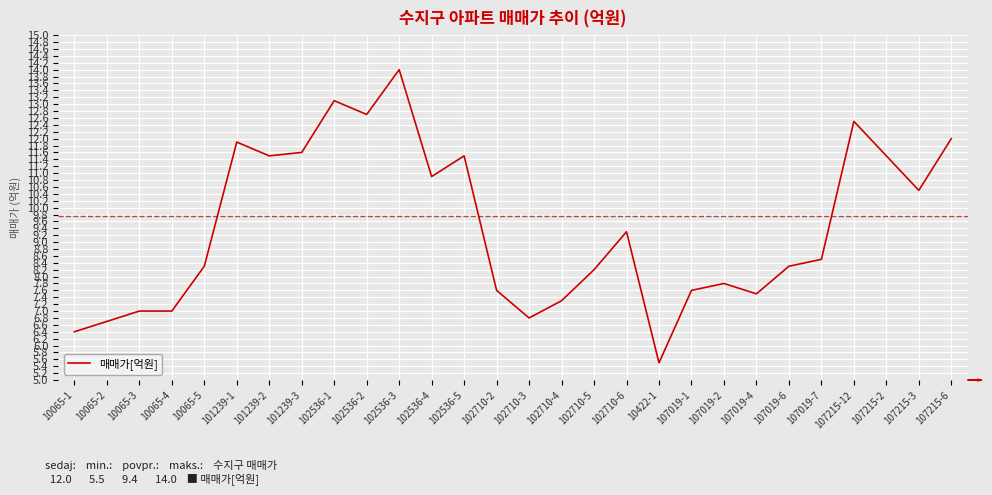

Is it true that the value at 102710-2 is 7.6?

True